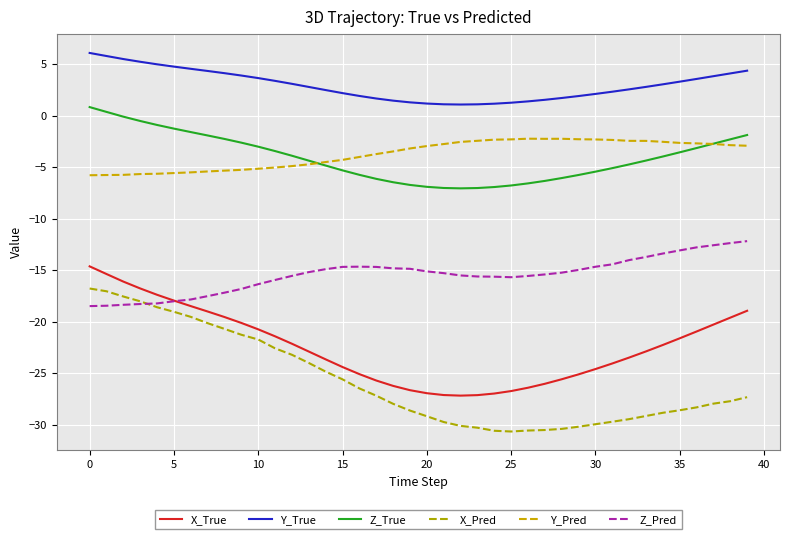

What is the minimum value shown in the chart?

-30.6